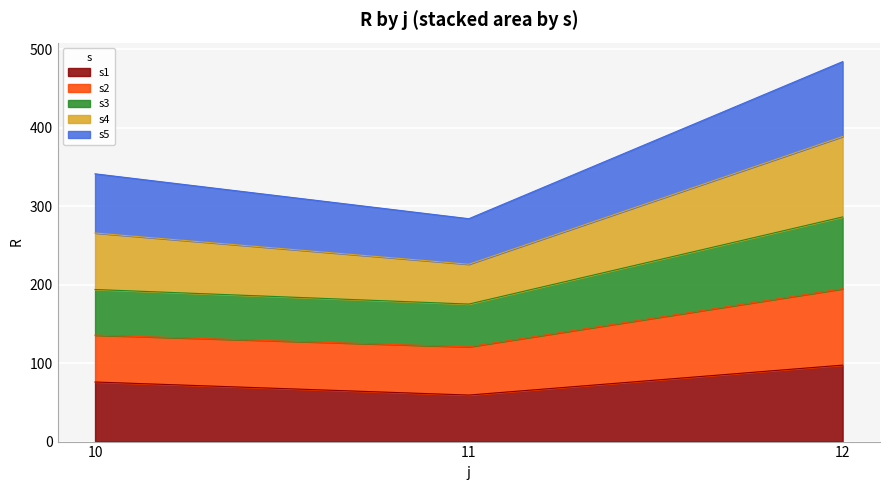

How many values in the s1 series are below 75?

1